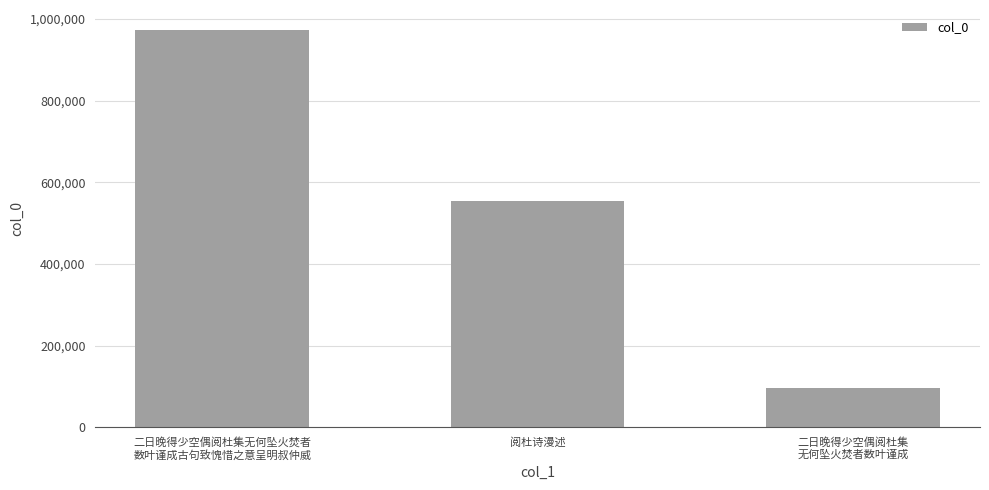

How many categories are shown in the chart?

3